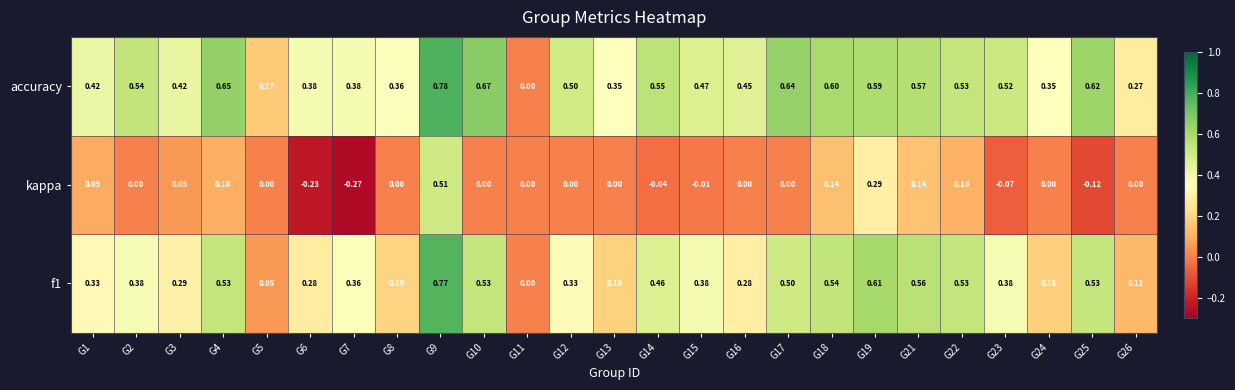

Which series has the largest total across all categories?

accuracy